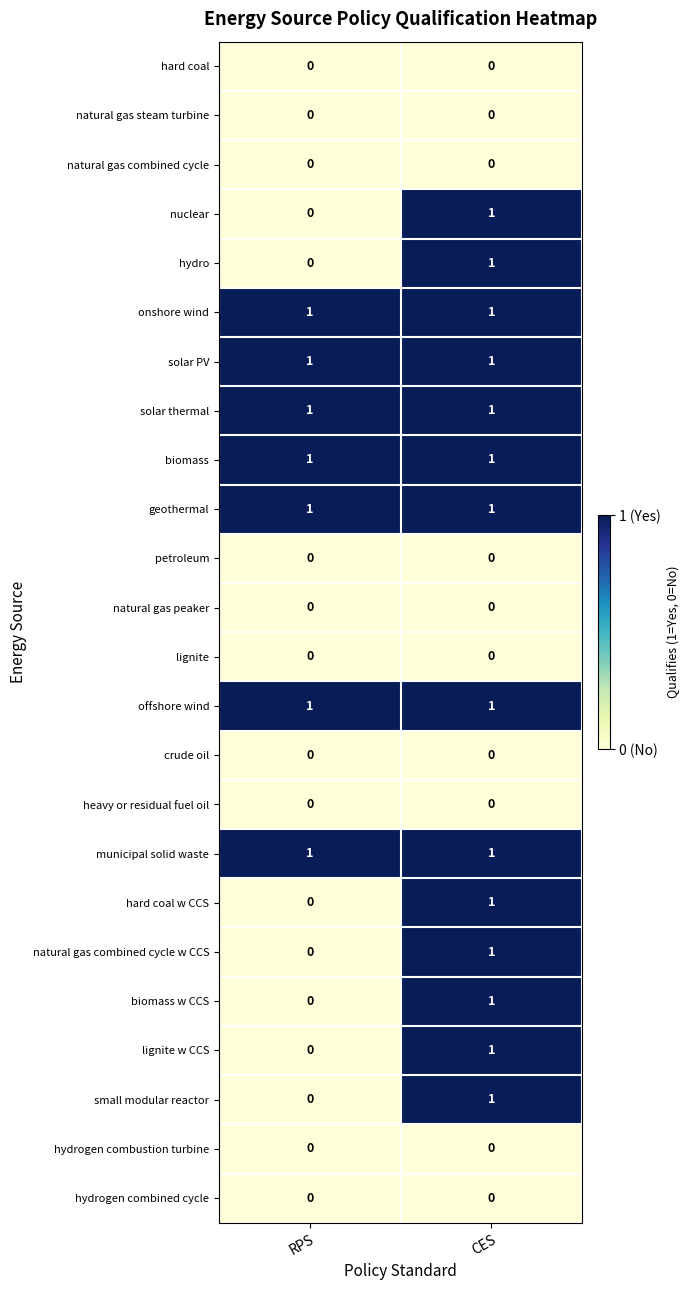

True or false: hard coal w CCS has a value of 0 at CES.

False